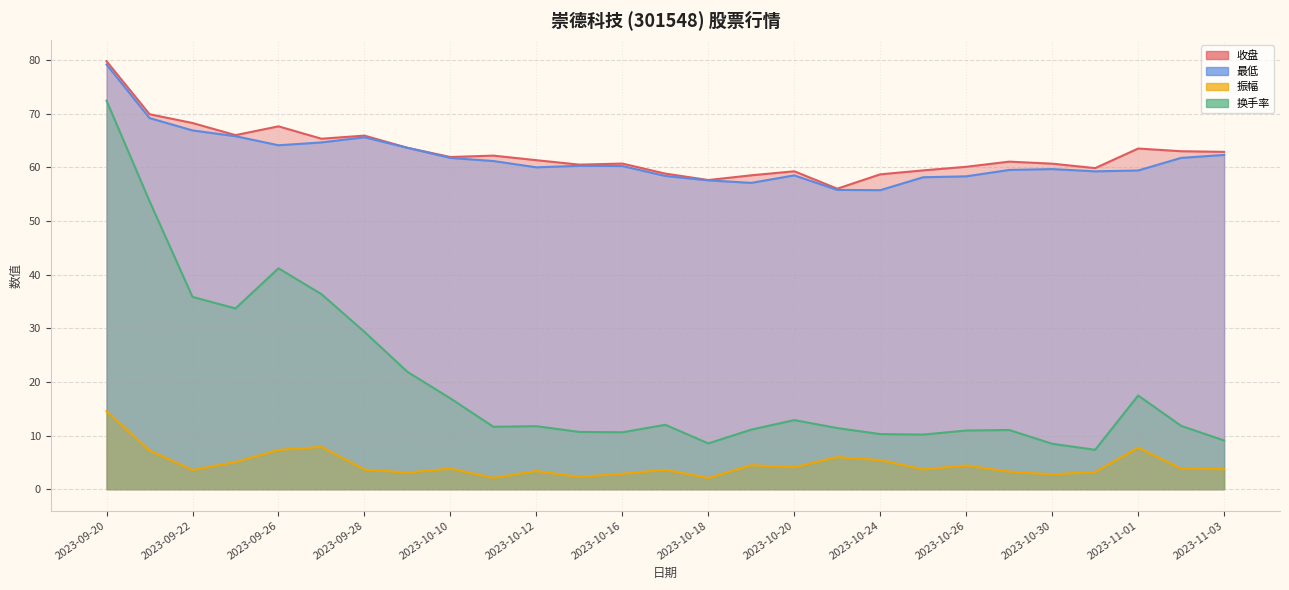

True or false: 换手率 has a value of 15.4 at 2023-09-27.

False